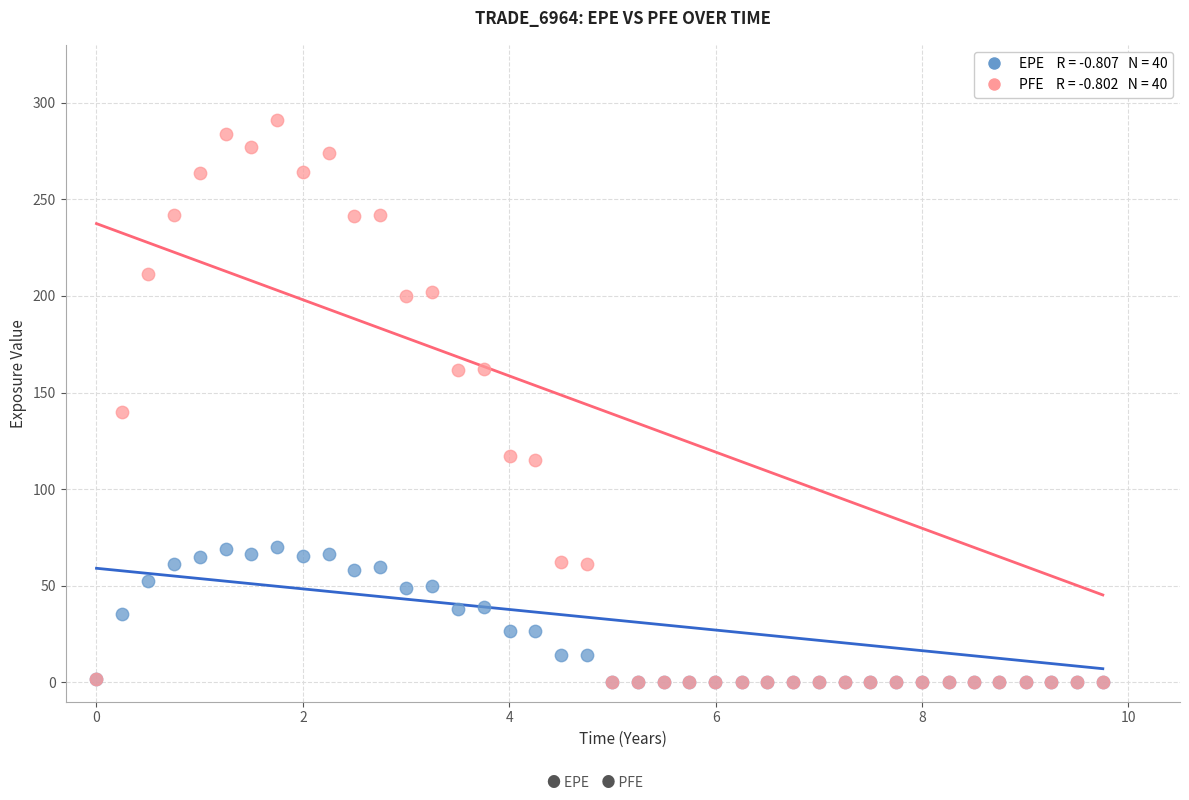

Across all series, what Y value is closest to 145?

139.9